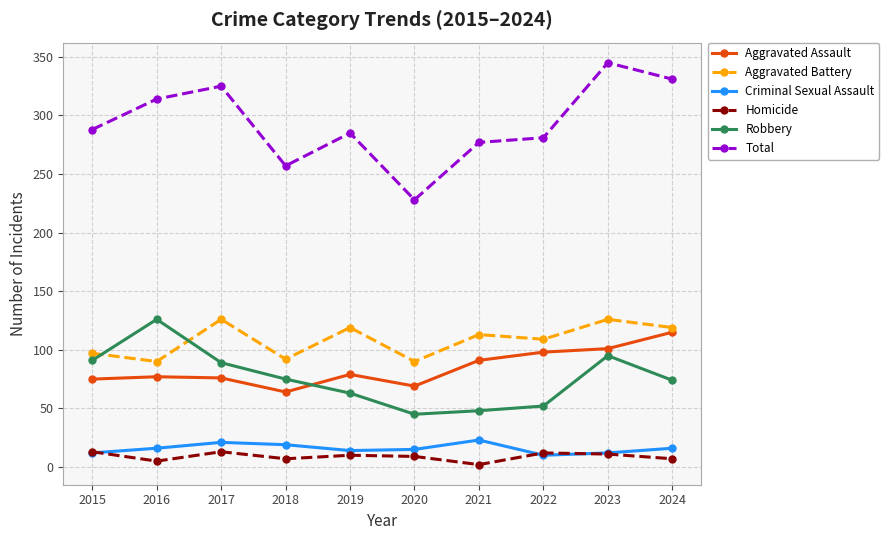

At 2024, list the series in order from smallest to largest.

Homicide, Criminal Sexual Assault, Robbery, Aggravated Assault, Aggravated Battery, Total